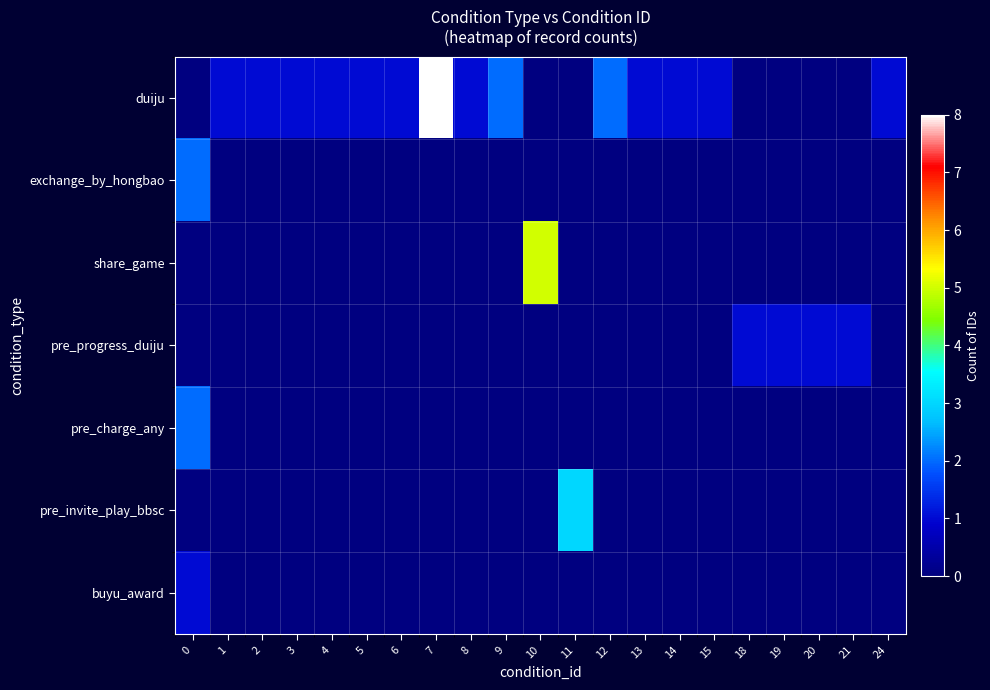

Reading right to left, what are all the values shown in this chart?

duiju: 24=1	21=0	20=0	19=0	18=0	15=1	14=1	13=1	12=2	11=0	10=0	9=2	8=1	7=8	6=1	5=1	4=1	3=1	2=1	1=1	0=0
exchange_by_hongbao: 24=0	21=0	20=0	19=0	18=0	15=0	14=0	13=0	12=0	11=0	10=0	9=0	8=0	7=0	6=0	5=0	4=0	3=0	2=0	1=0	0=2
share_game: 24=0	21=0	20=0	19=0	18=0	15=0	14=0	13=0	12=0	11=0	10=5	9=0	8=0	7=0	6=0	5=0	4=0	3=0	2=0	1=0	0=0
pre_progress_duiju: 24=0	21=1	20=1	19=1	18=1	15=0	14=0	13=0	12=0	11=0	10=0	9=0	8=0	7=0	6=0	5=0	4=0	3=0	2=0	1=0	0=0
pre_charge_any: 24=0	21=0	20=0	19=0	18=0	15=0	14=0	13=0	12=0	11=0	10=0	9=0	8=0	7=0	6=0	5=0	4=0	3=0	2=0	1=0	0=2
pre_invite_play_bbsc: 24=0	21=0	20=0	19=0	18=0	15=0	14=0	13=0	12=0	11=3	10=0	9=0	8=0	7=0	6=0	5=0	4=0	3=0	2=0	1=0	0=0
buyu_award: 24=0	21=0	20=0	19=0	18=0	15=0	14=0	13=0	12=0	11=0	10=0	9=0	8=0	7=0	6=0	5=0	4=0	3=0	2=0	1=0	0=1